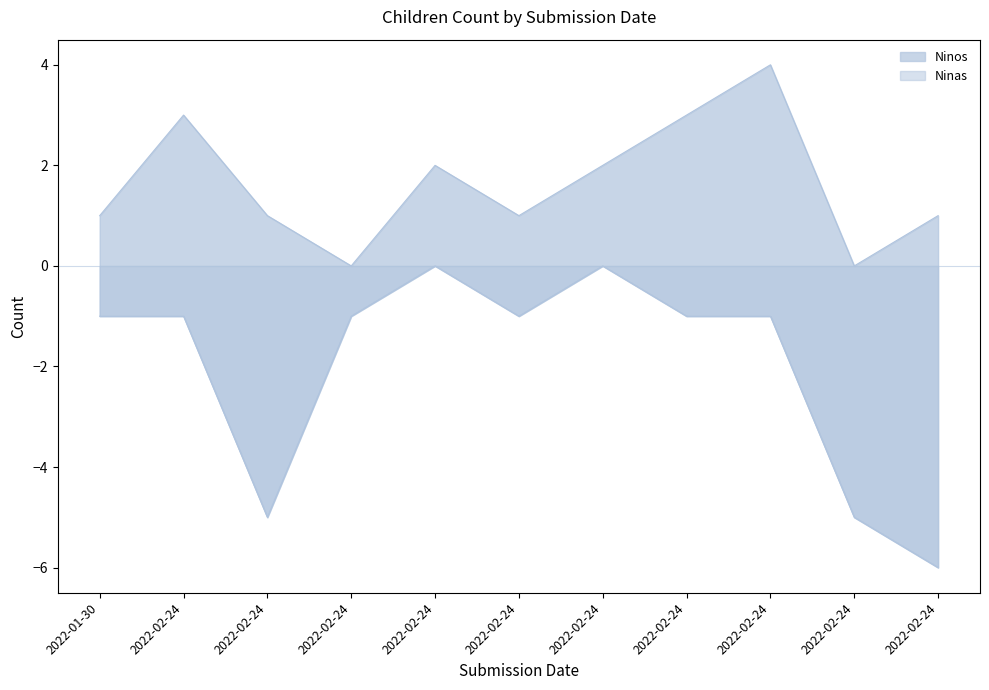

True or false: Ninos and Ninas cross at least once.

False